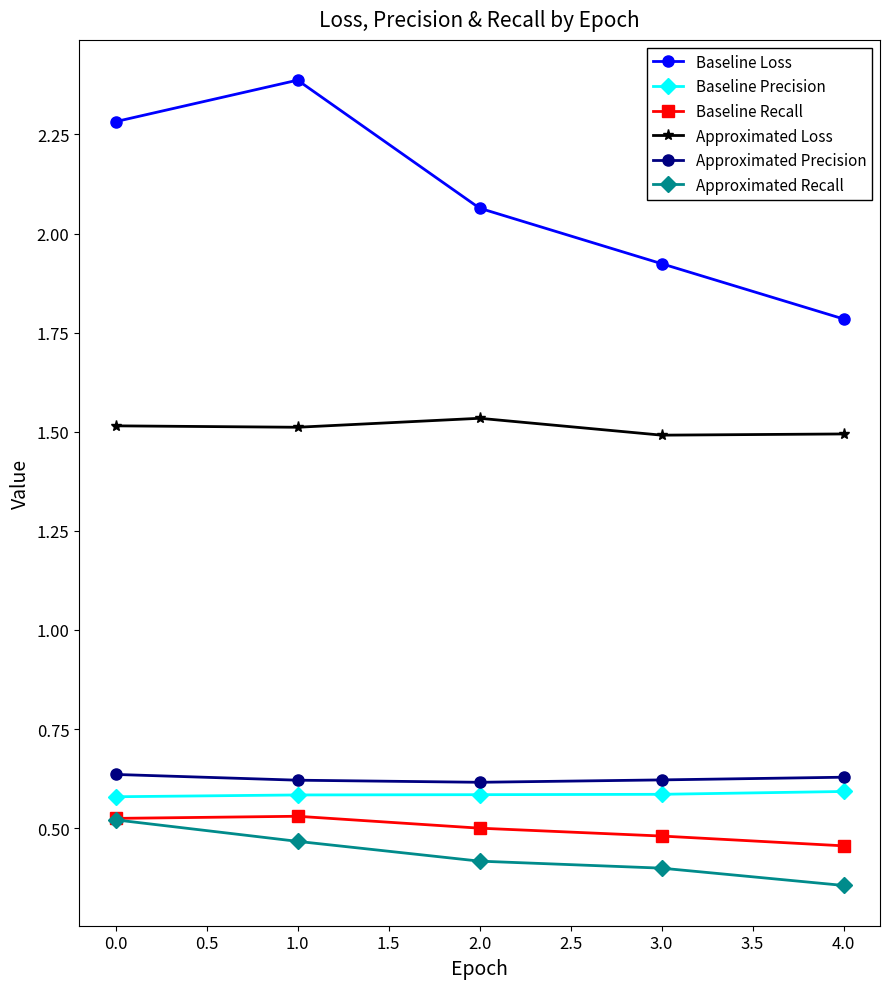

True or false: Approximated Precision and Approximated Recall intersect in this chart.

False